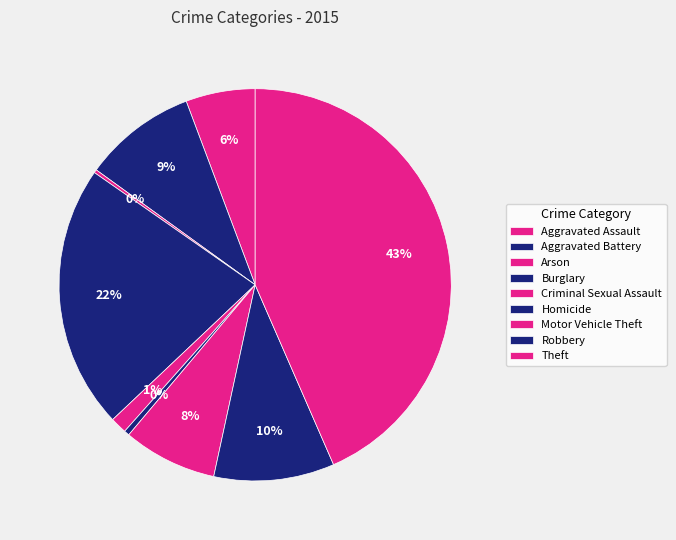

How many slices are in this pie chart?

9